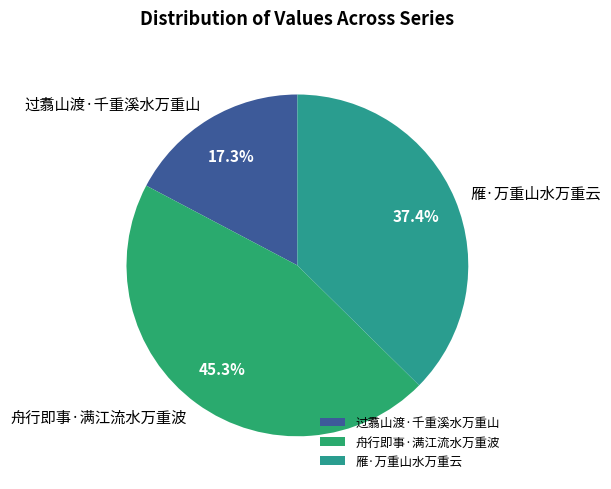

To the nearest percent, what is the difference between the largest and smallest slice percentages?

28%